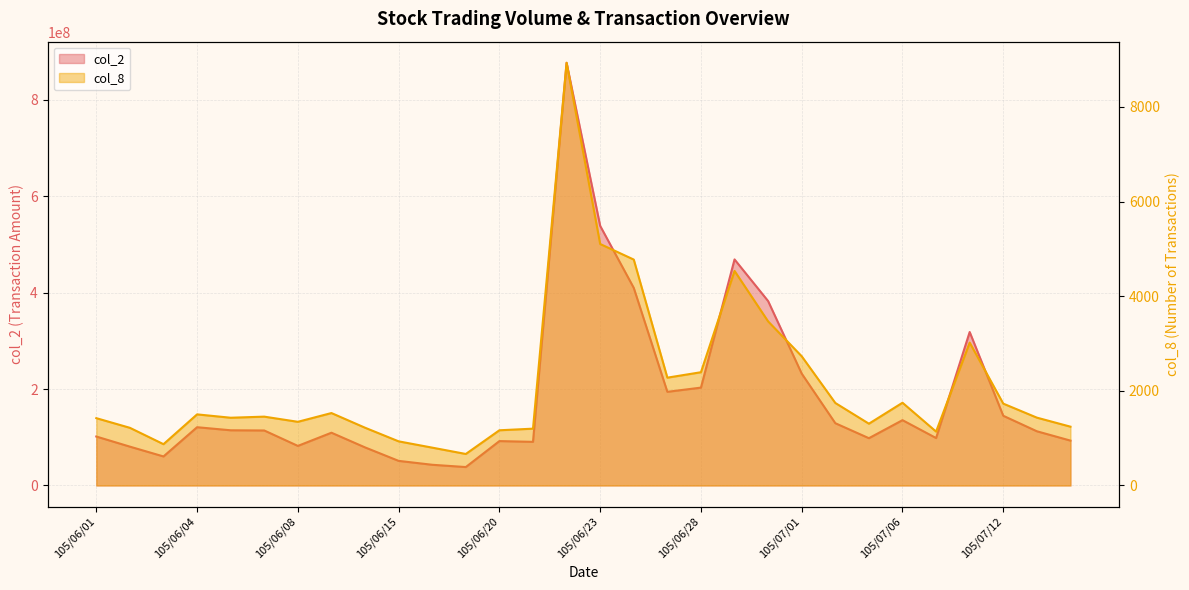

True or false: col_2 and col_8 intersect in this chart.

False